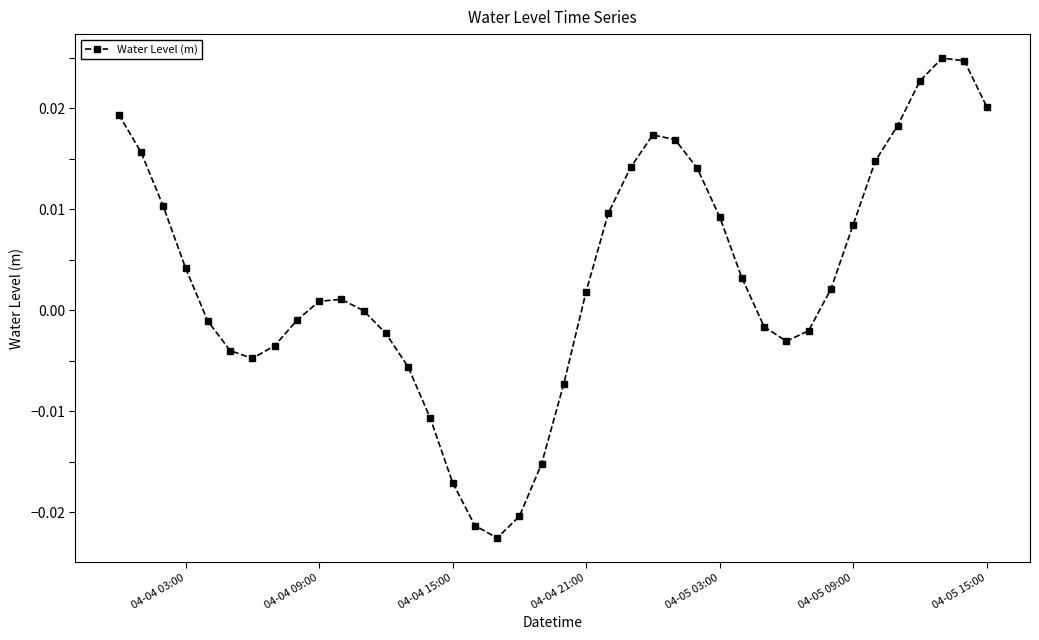

How many points are lower than both their immediate neighbors (excluding endpoints)?

3